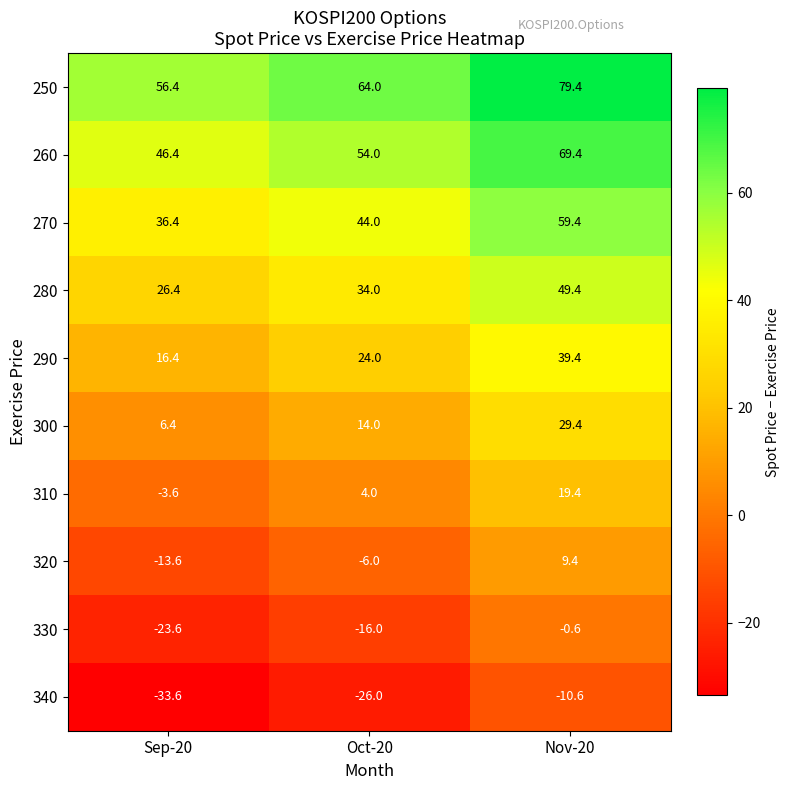

At which category is the sum across all series the highest?

Nov-20